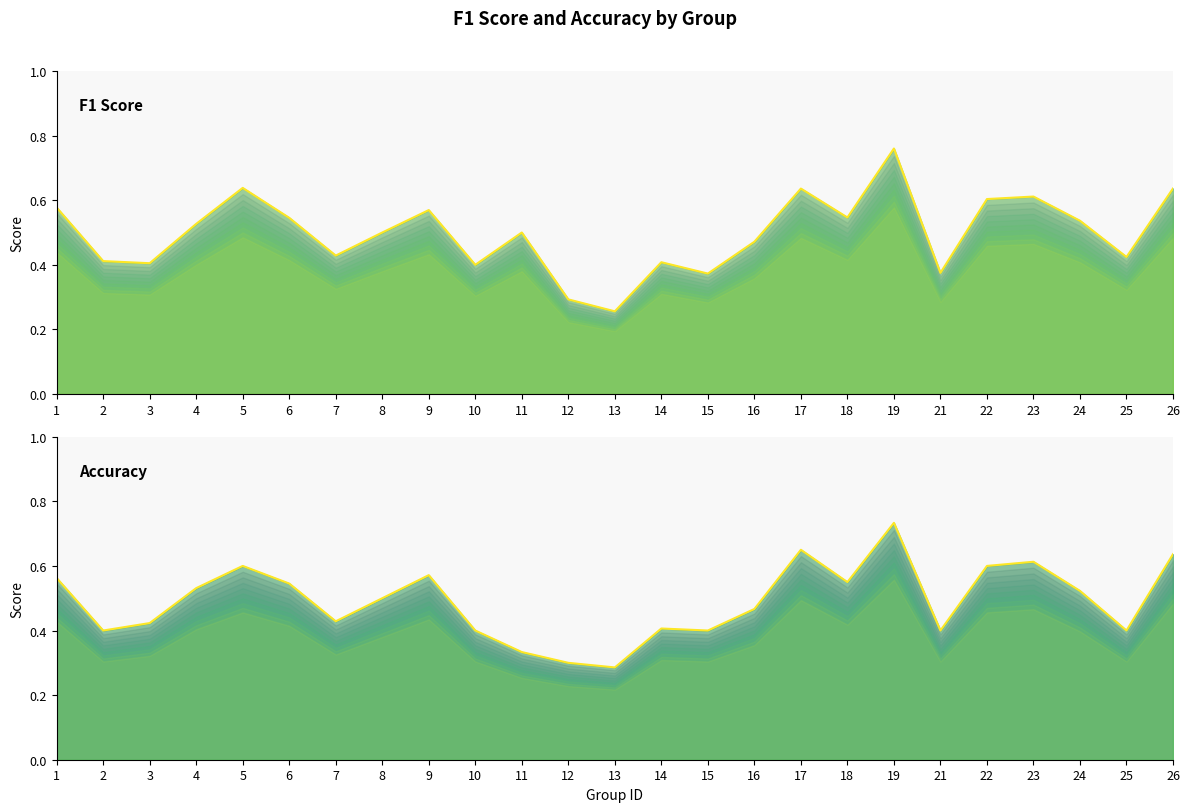

True or false: accuracy_line has more than 1 points higher than both neighbors.

True